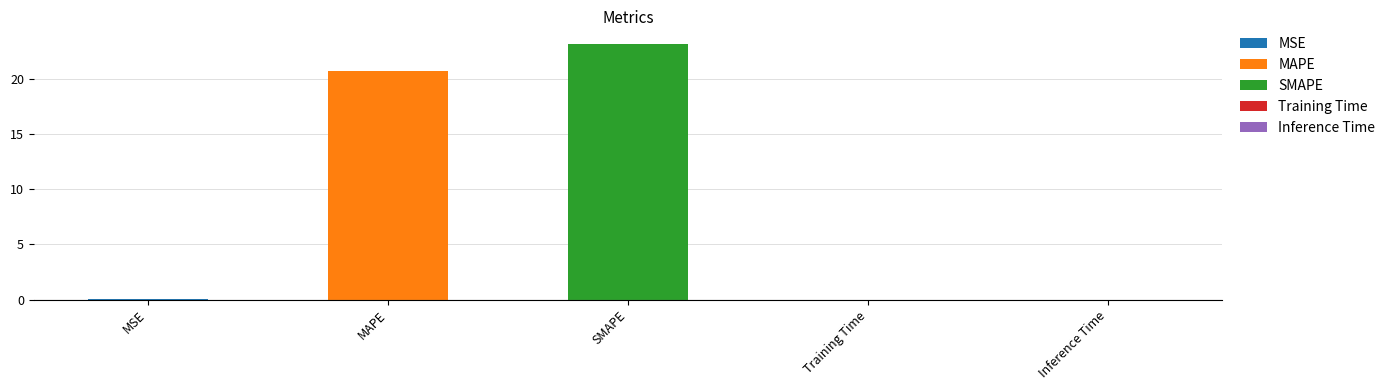

Which has a higher value, Inference Time or SMAPE?

SMAPE